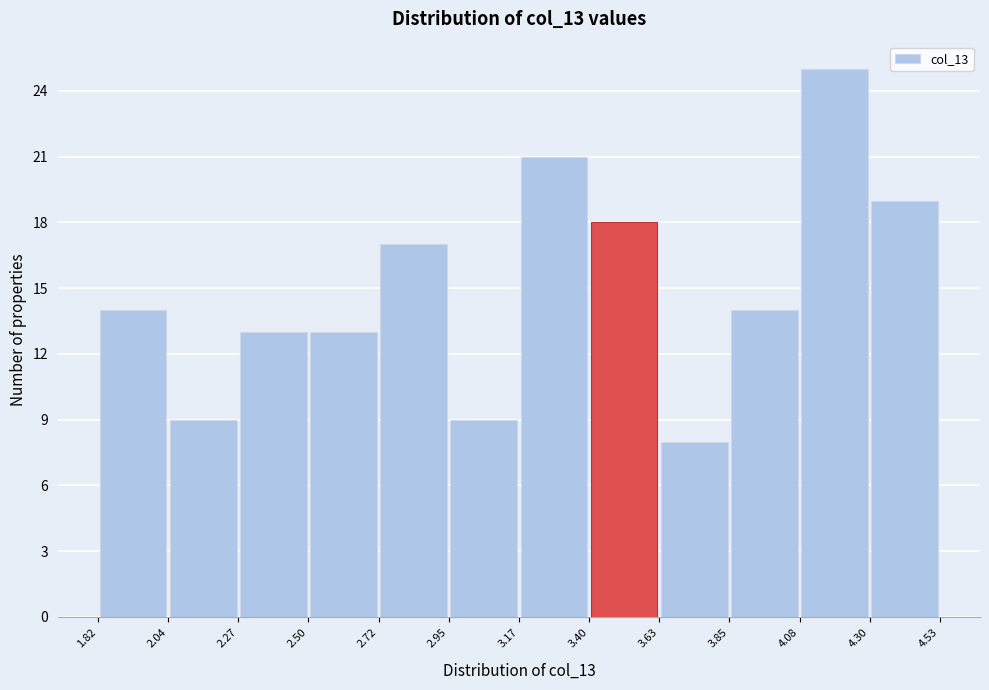

Which range on the x-axis has the tallest bar?

4.08 to 4.30